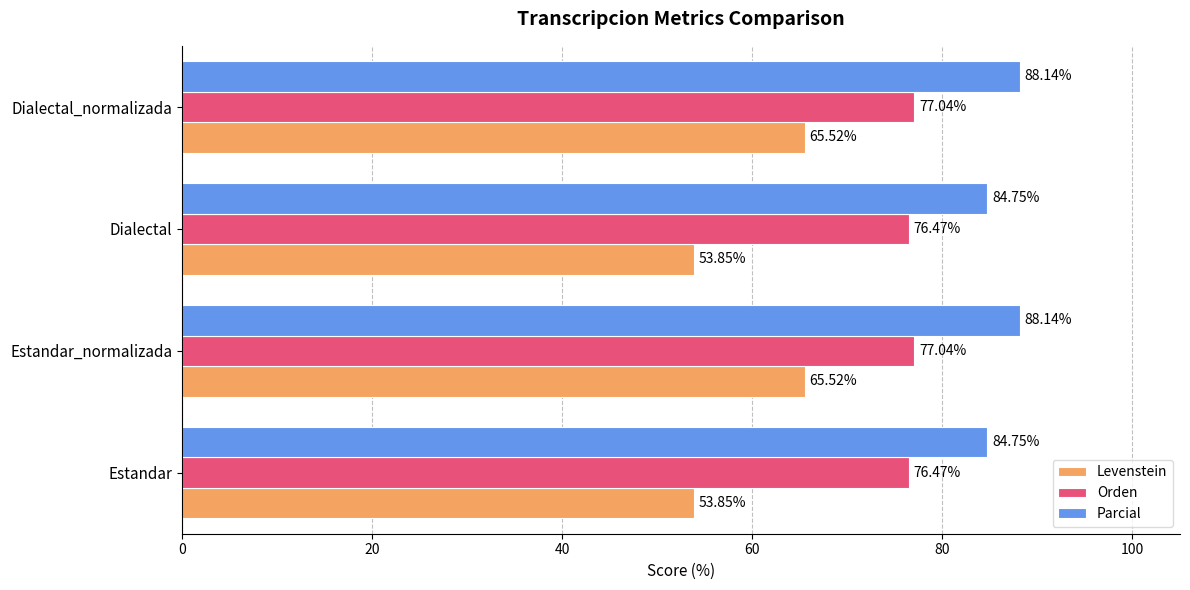

How many values in the Parcial series exceed 88?

2